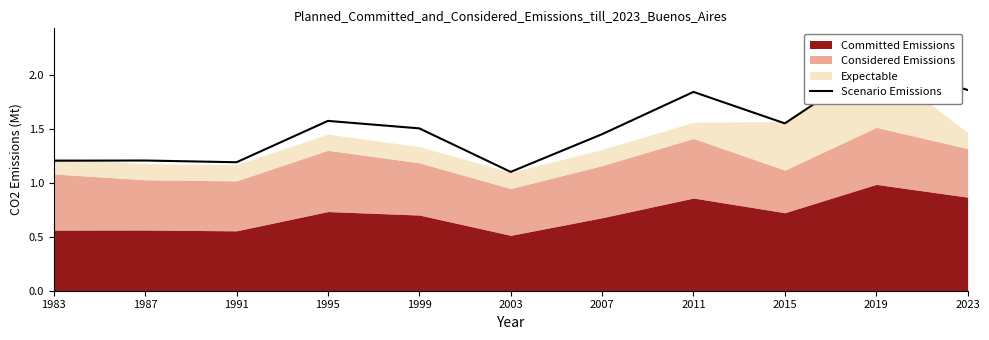

What is the sum of all values?

16.6